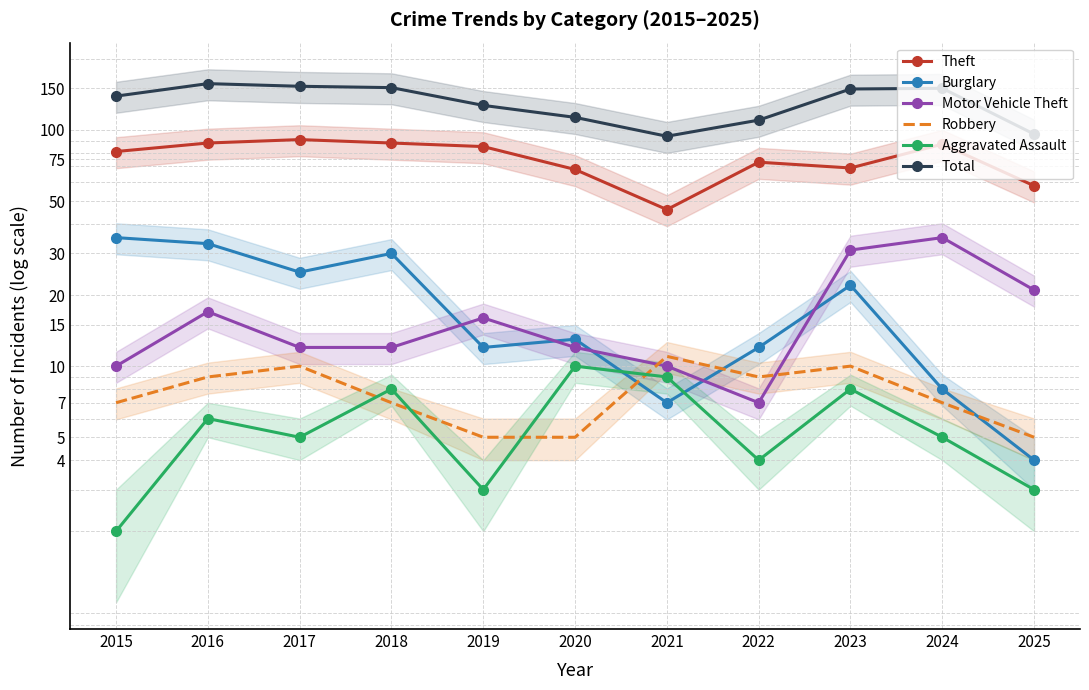

At which label does Theft reach its peak?

2017